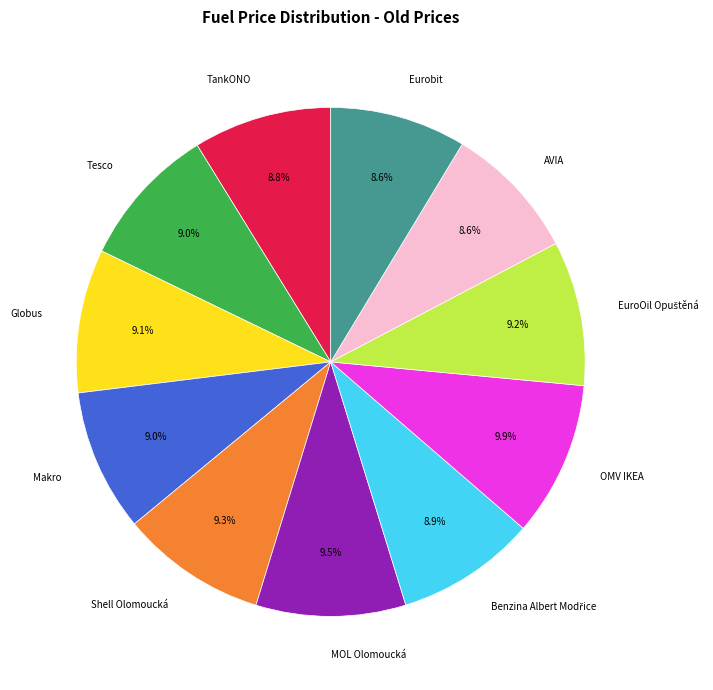

Between Tesco and OMV IKEA, which is larger?

OMV IKEA